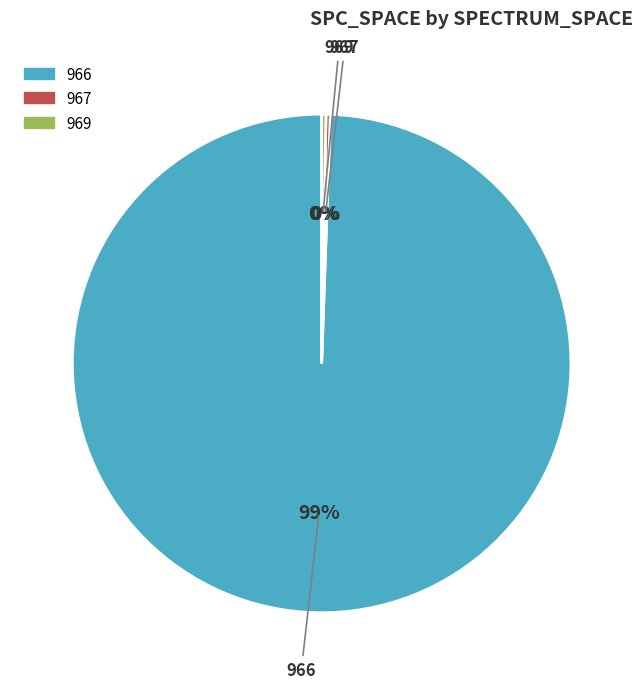

Is there a majority slice in this chart?

Yes